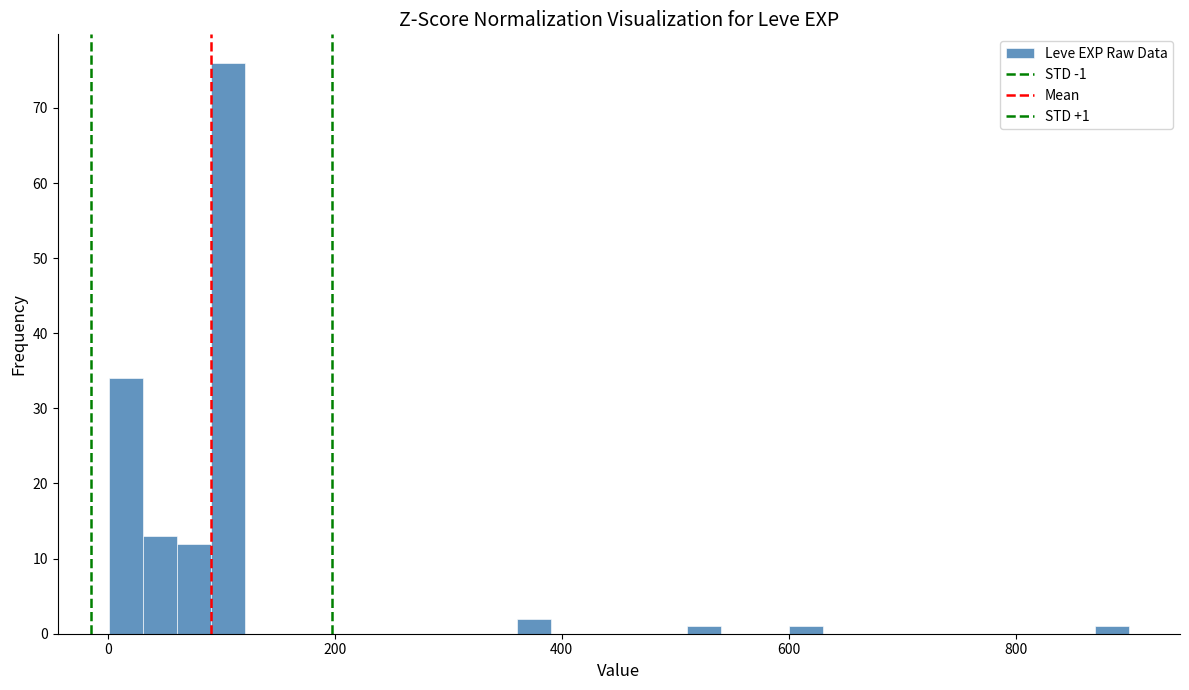

Around what value on the x-axis is the tallest bar? Give the approximate position of its centre, as read against the axis.

100